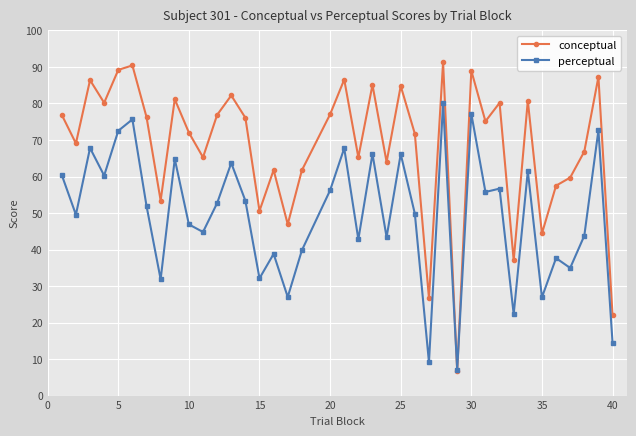

What is the maximum value shown in the chart?

91.3